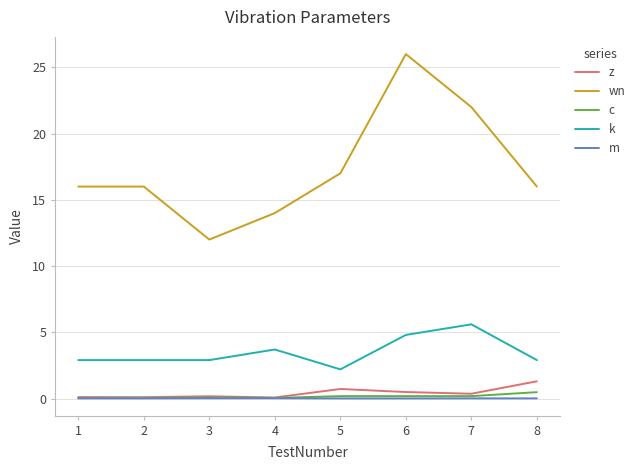

True or false: c and wn cross at least once.

False